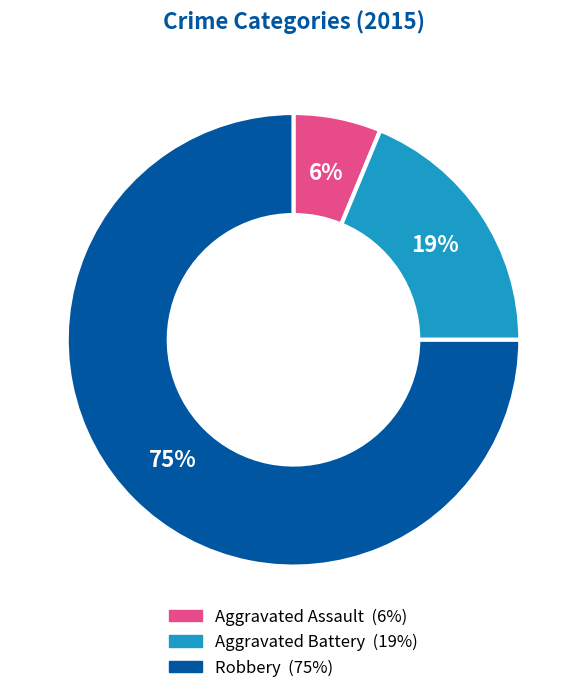

Combined, do Aggravated Assault and Robbery account for over 50%?

Yes